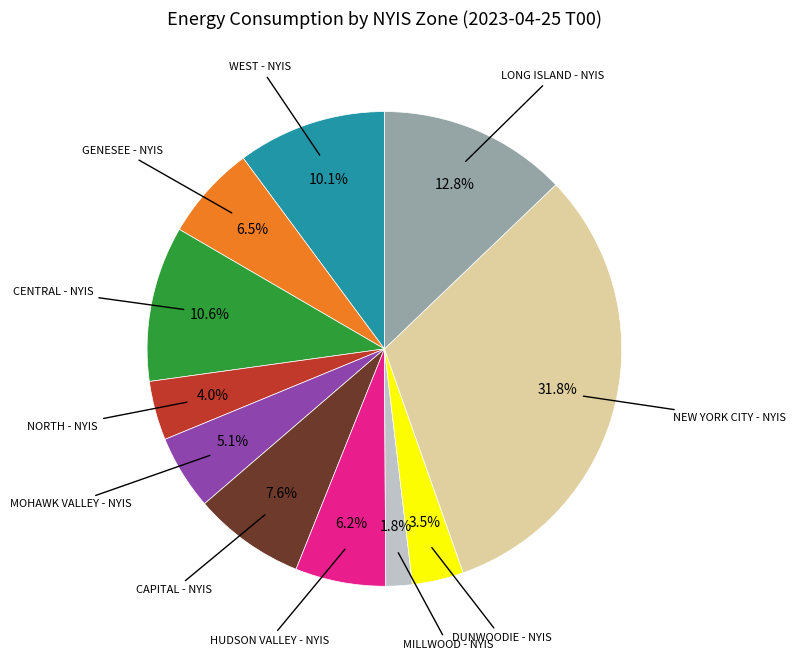

Count the number of slices in the pie.

11